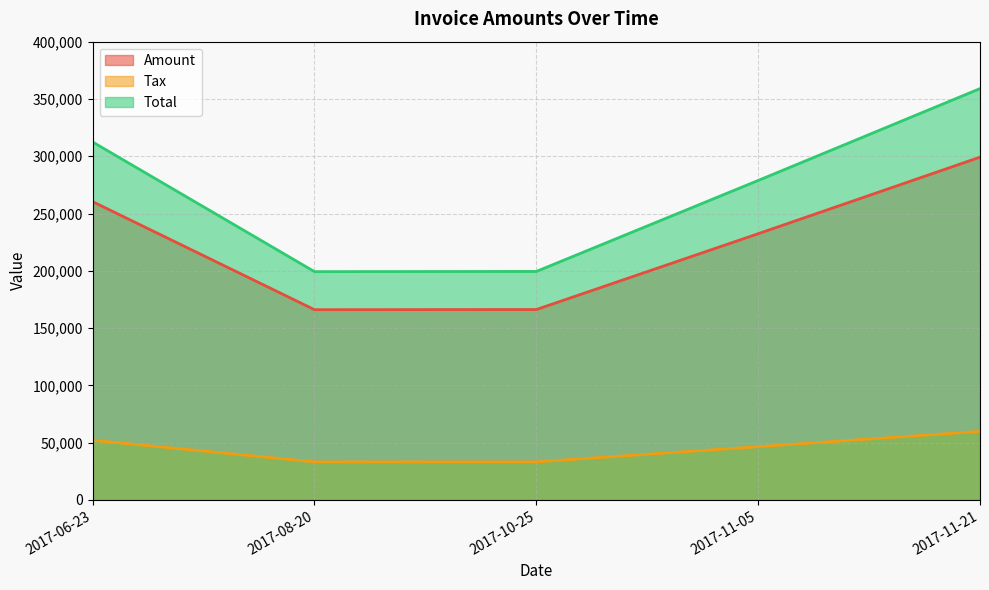

What is the spread (max minus min) of values at 2017-11-05?

232369.2